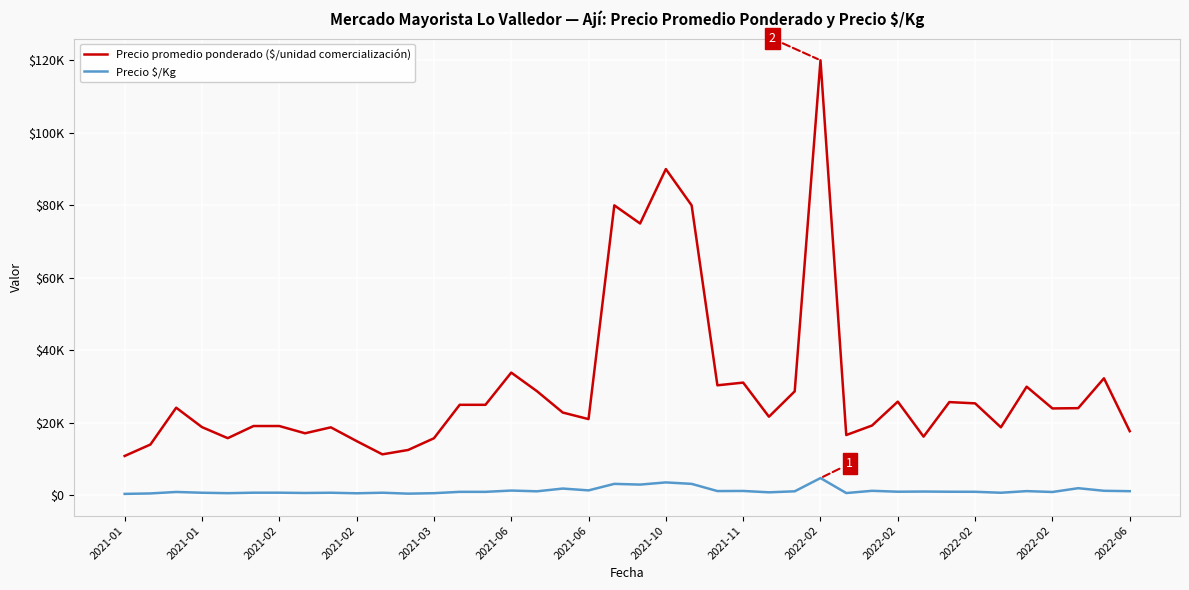

Does the chart display data point markers on the line(s)?

No